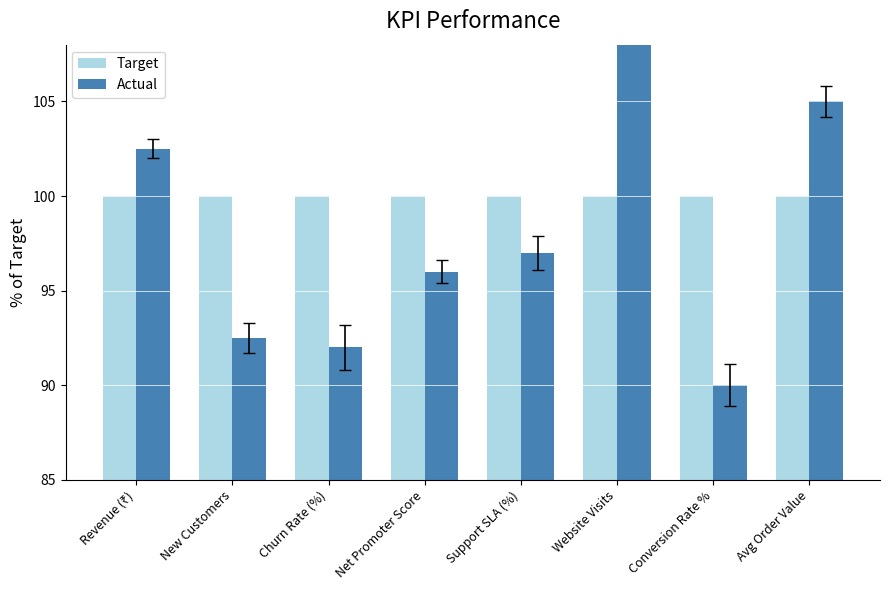

Read the Actual value at Support SLA (%).

97.0